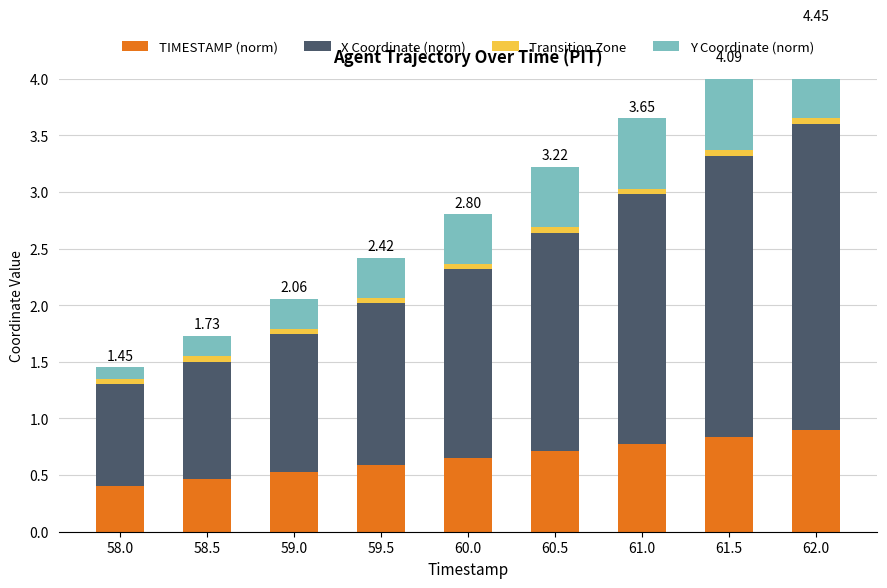

Rank the series by their maximum value, from lowest to highest.

Transition Zone, Y Coordinate (norm), TIMESTAMP (norm), X Coordinate (norm)